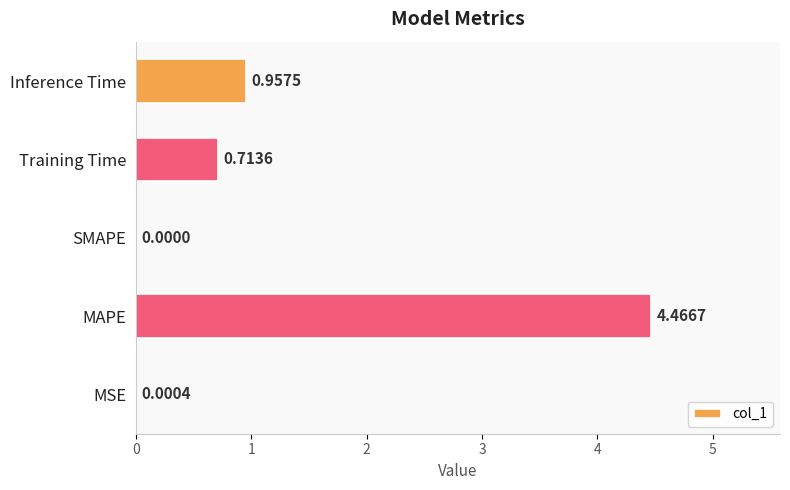

What is the sum of all values?

6.1